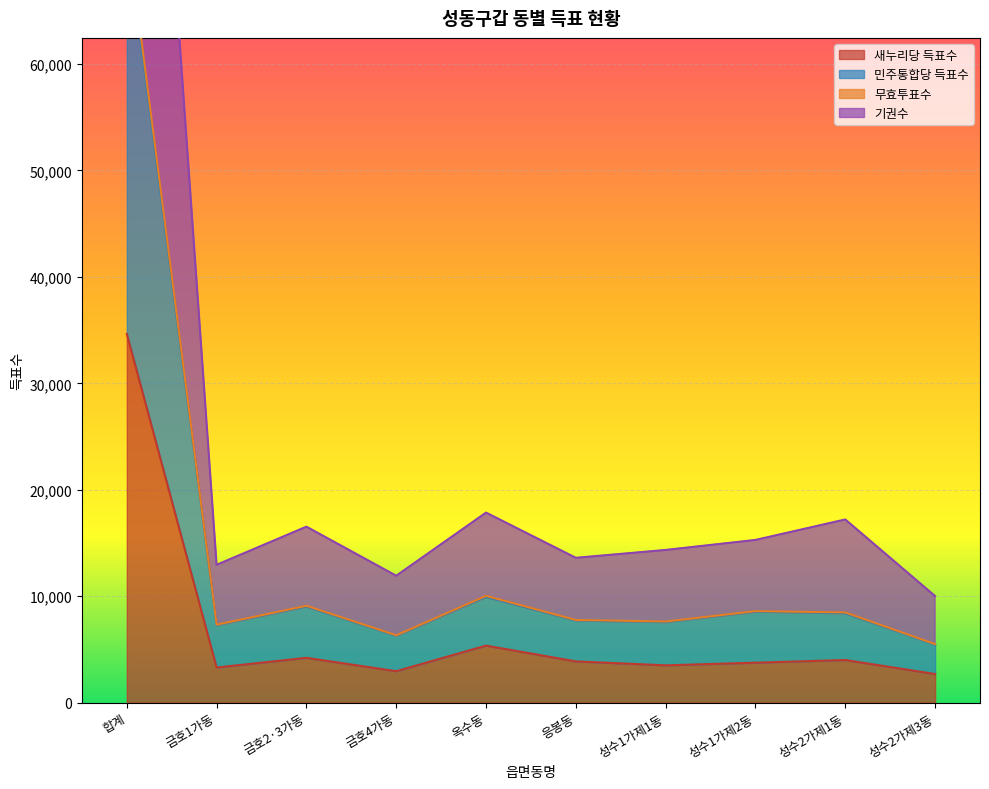

What is the difference between the maximum and minimum values in the 무효투표수 series?

122355